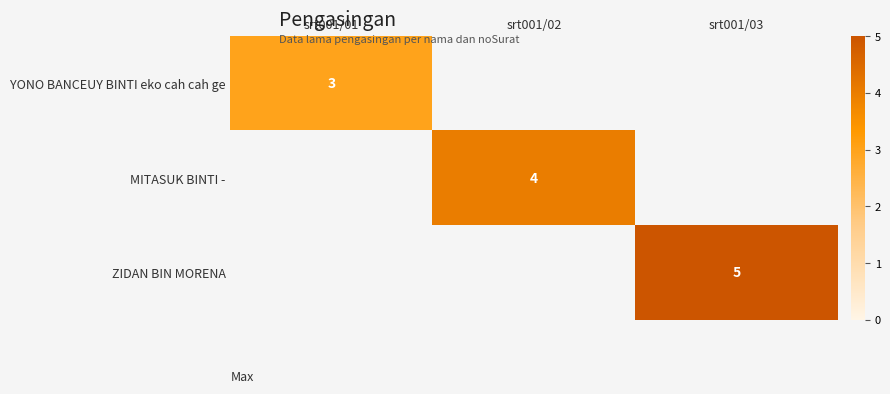

Is it true that ZIDAN BIN MORENA equals 5 at srt001/03?

True